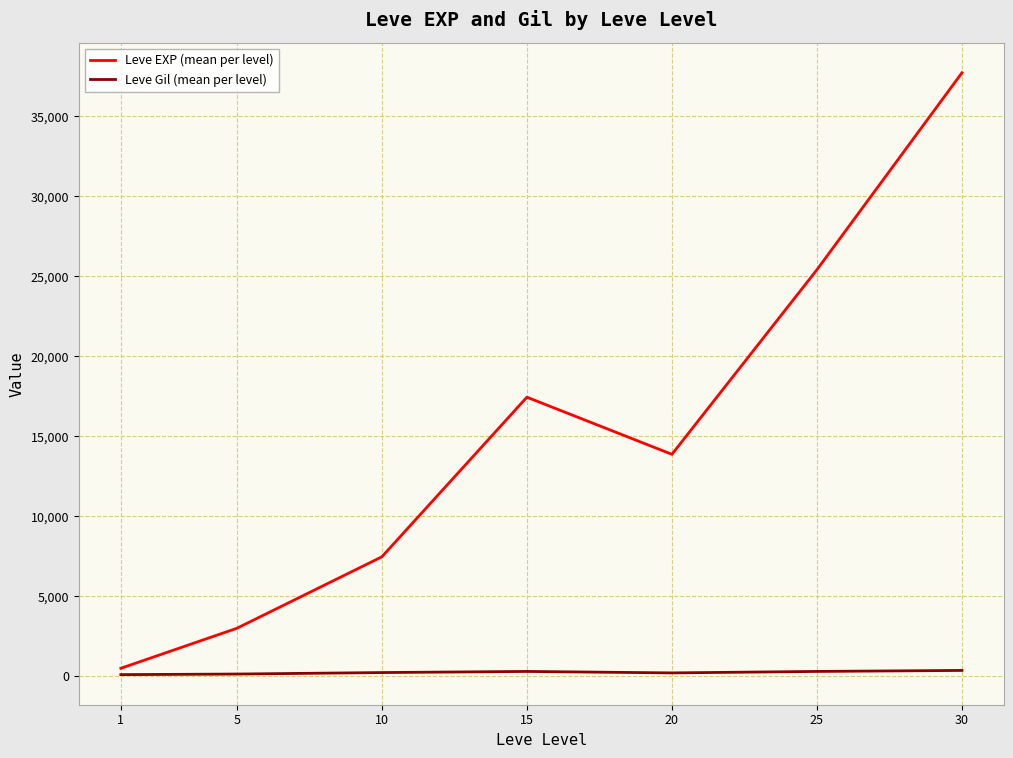

At which category is the sum across all series the highest?

30